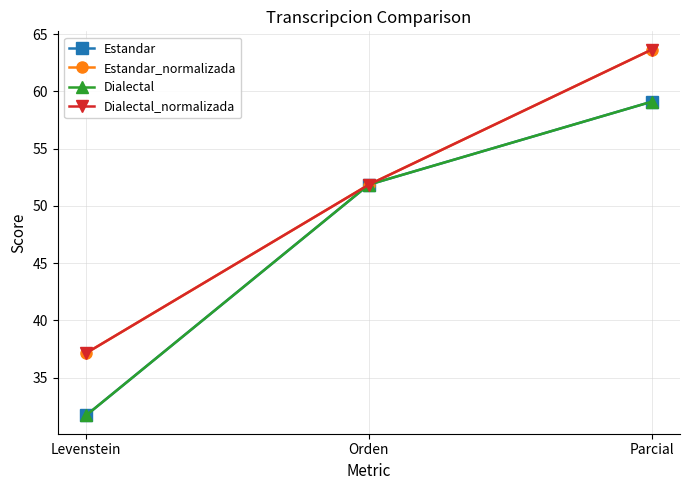

The value of Estandar at Orden is 51.9. True or false?

True